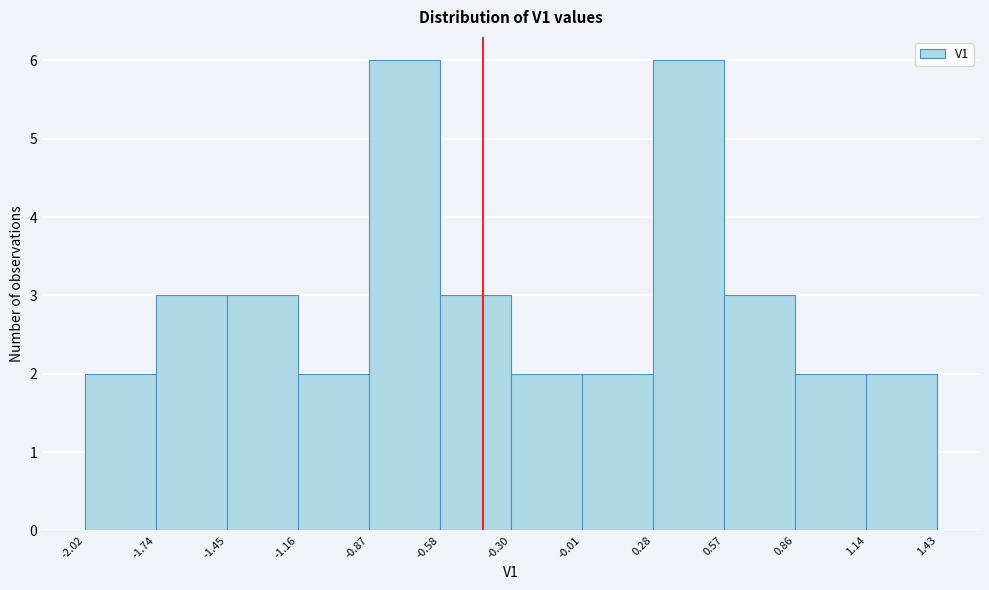

Reading left to right, transcribe this chart: for each bar, give the range it covers on the x-axis and its height. The values are not printed on the chart, so give them approximately, as read against the axis.

-2.02 to -1.74: 2
-1.74 to -1.45: 3
-1.45 to -1.16: 3
-1.16 to -0.87: 2
-0.87 to -0.58: 6
-0.58 to -0.30: 3
-0.30 to -0.01: 2
-0.01 to 0.28: 2
0.28 to 0.57: 6
0.57 to 0.86: 3
0.86 to 1.14: 2
1.14 to 1.43: 2